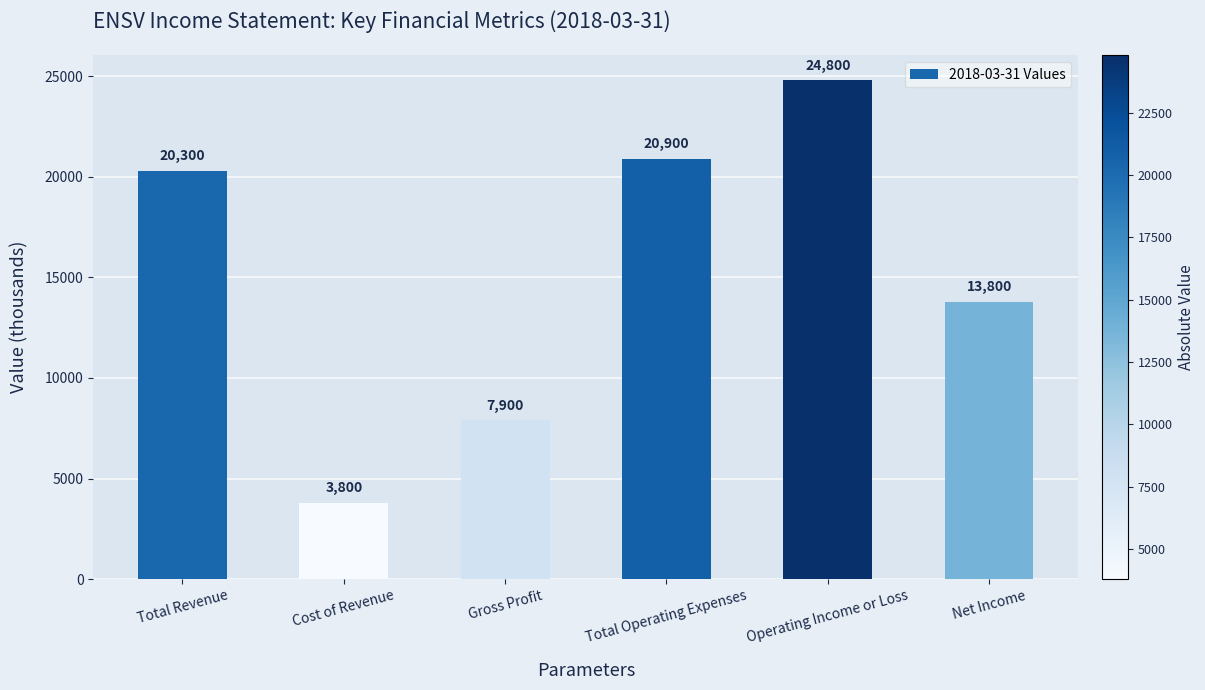

Is it true that the value at Operating Income or Loss is 24800?

True